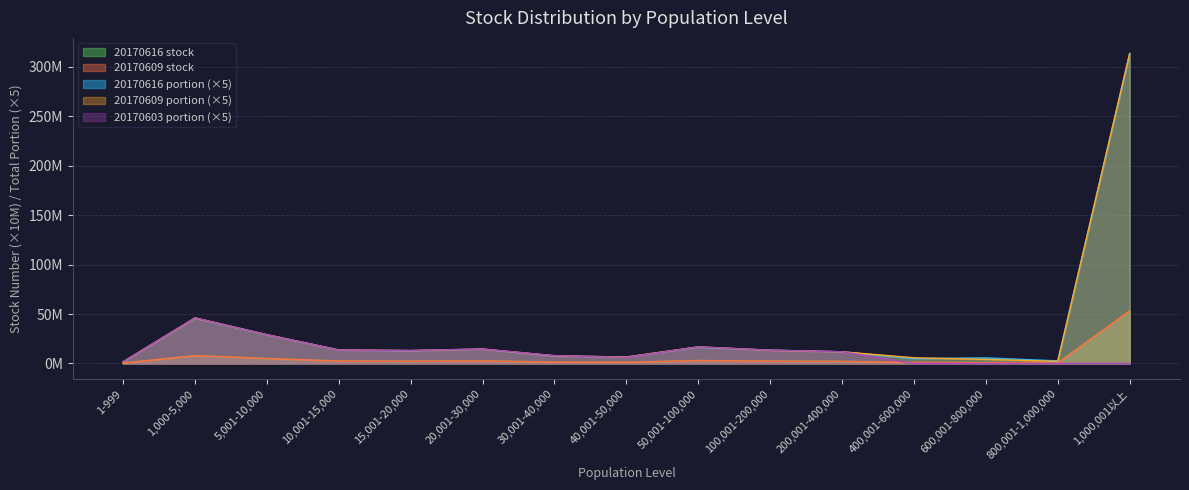

How many lines are shown in the chart?

5